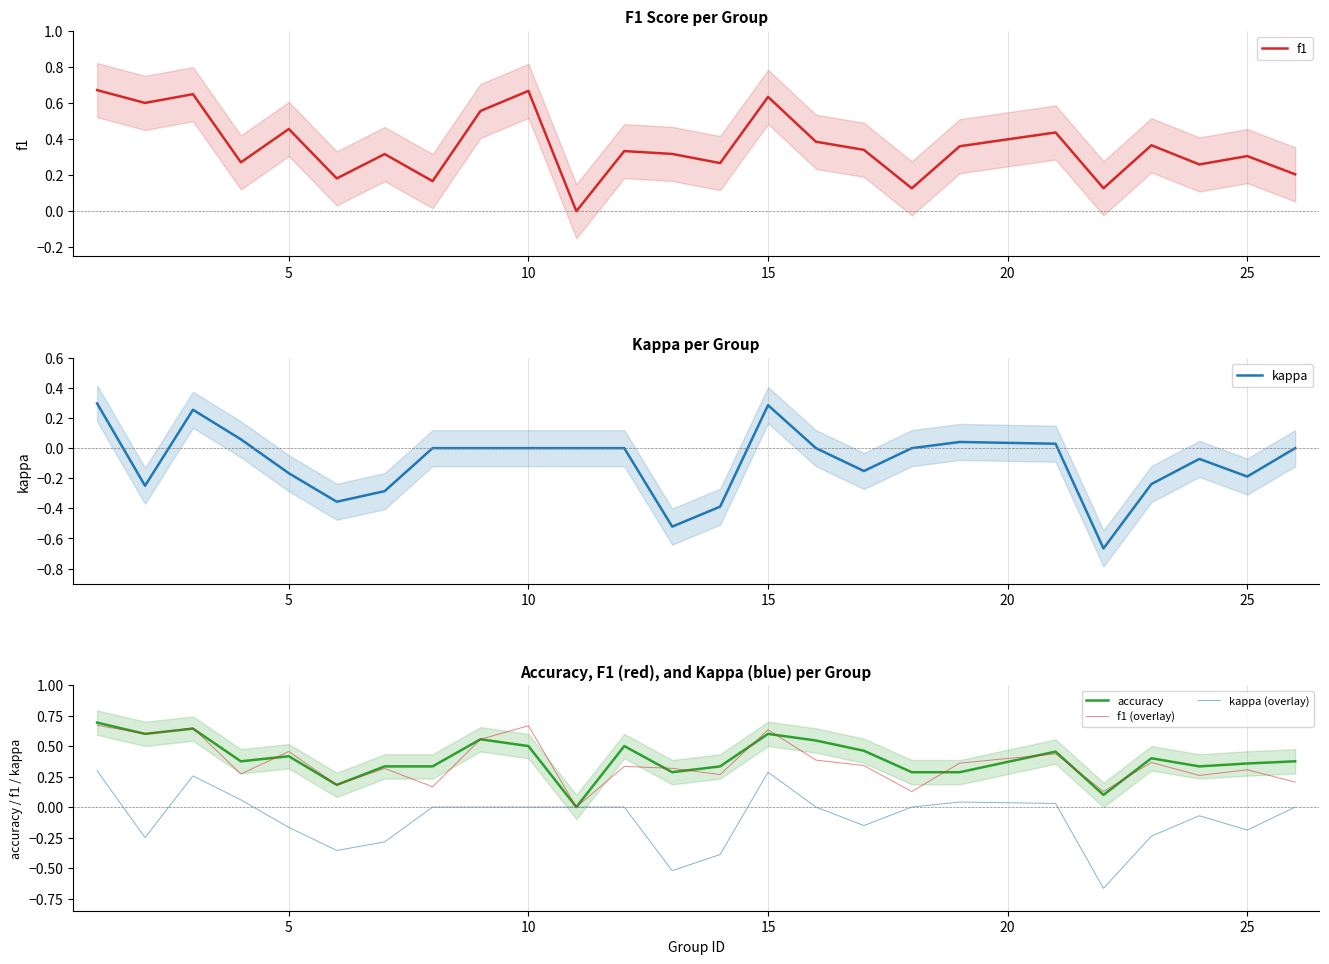

What is the difference between the second highest and second lowest values in the f1 series?

0.5